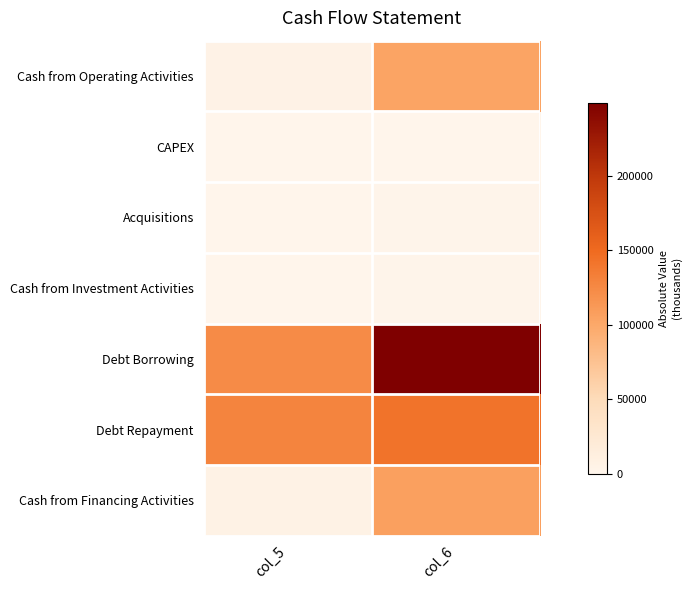

What is the greatest value displayed?

249140